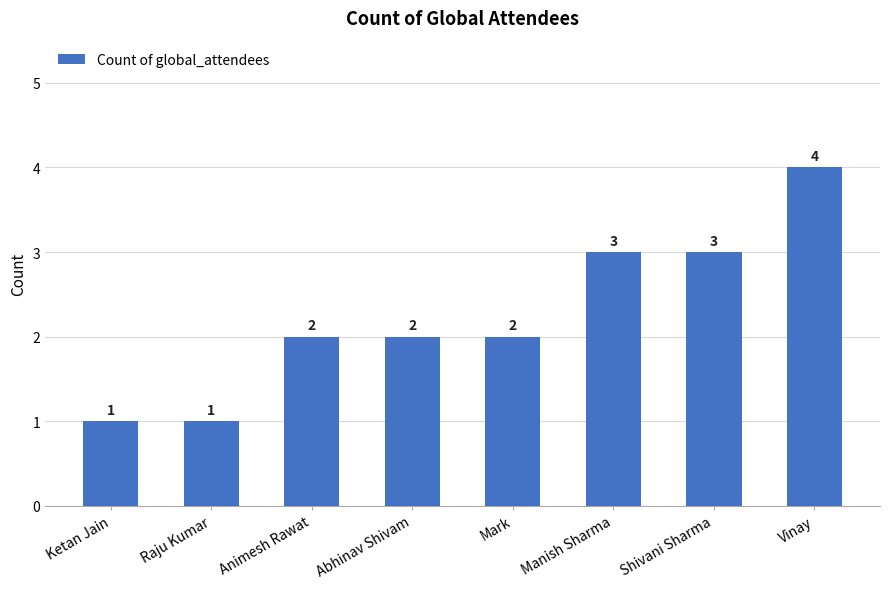

Reading right to left, list all the values displayed in this chart.

Vinay=4	Shivani Sharma=3	Manish Sharma=3	Mark=2	Abhinav Shivam=2	Animesh Rawat=2	Raju Kumar=1	Ketan Jain=1